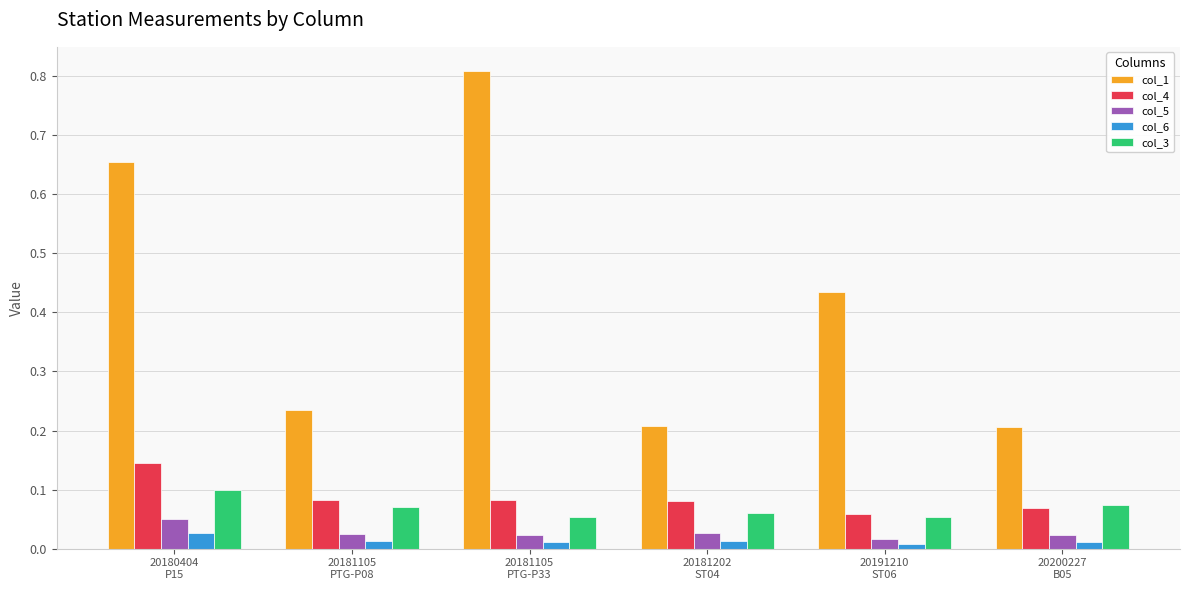

What position from the left is 20181202
ST04?

4